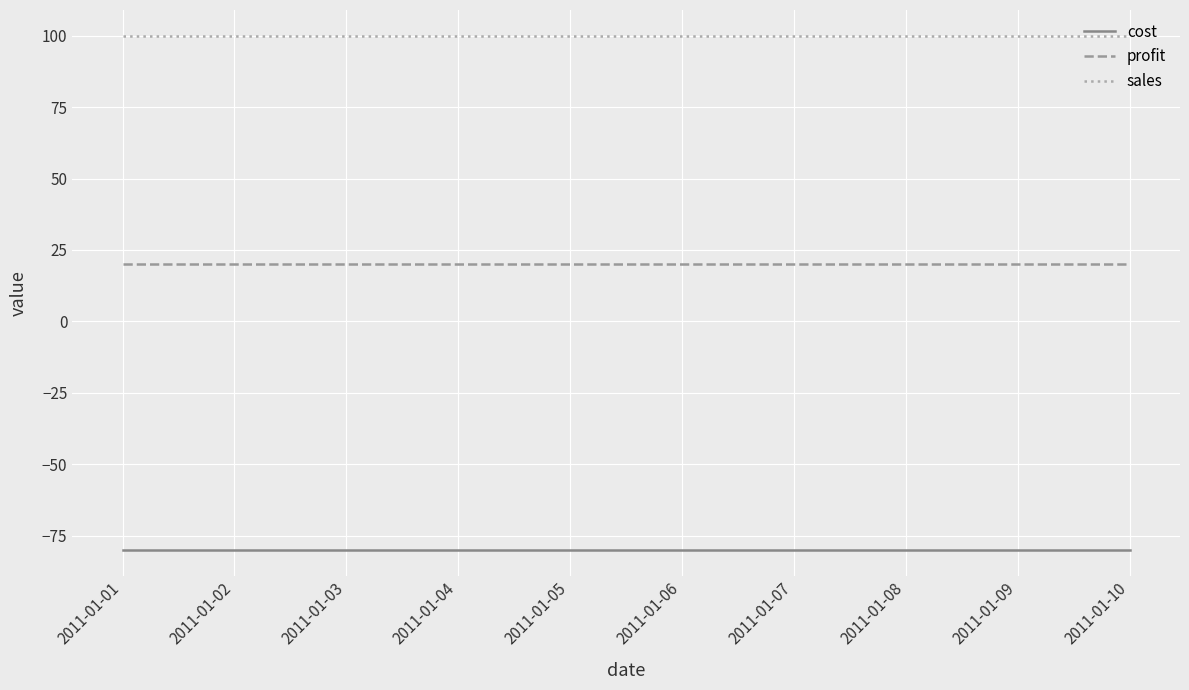

What is the difference between the highest and lowest values at 2011-01-01?

180